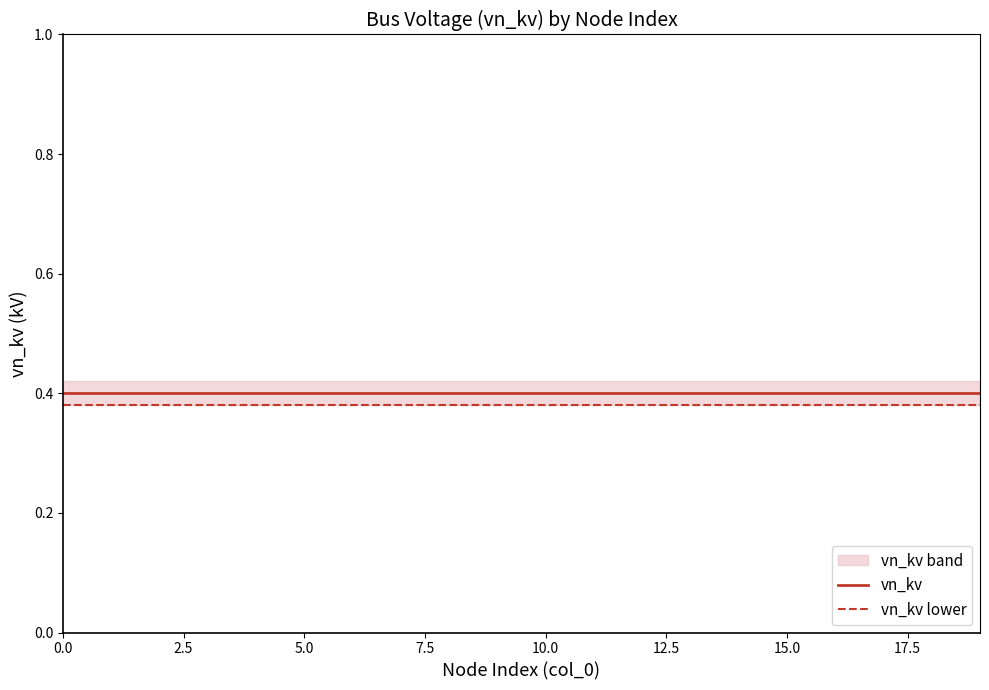

Which series has the largest range (max minus min)?

vn_kv